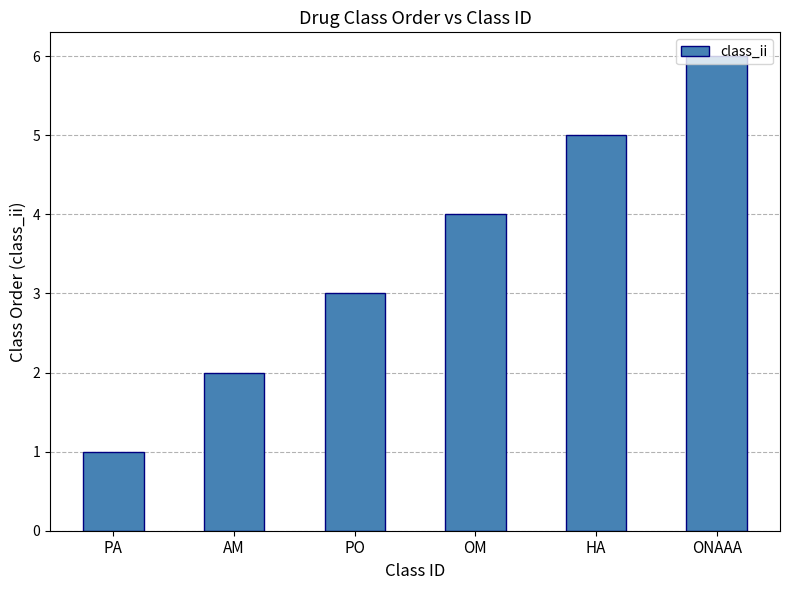

The value at ONAAA is 6. True or false?

True